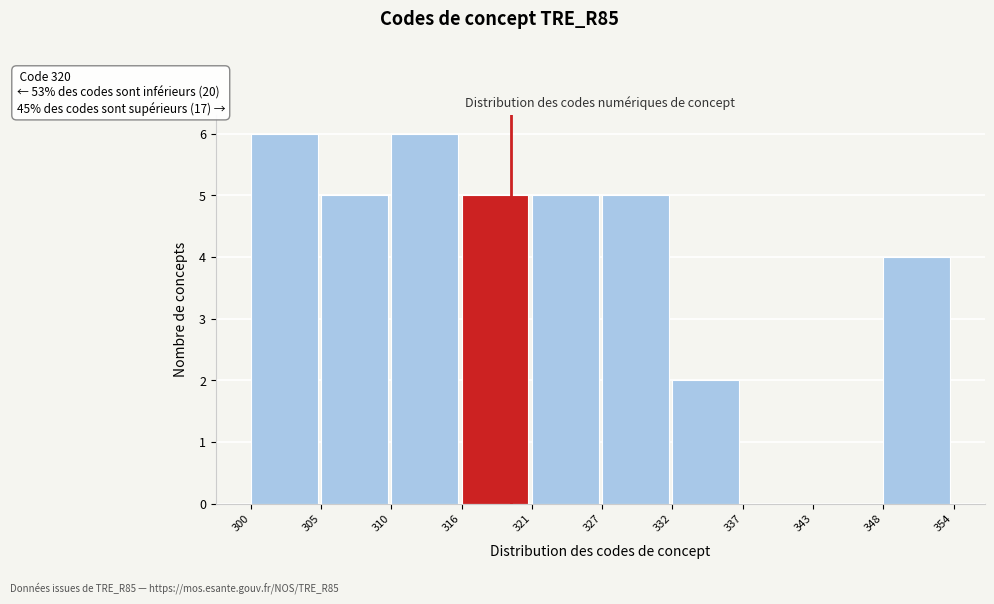

Reading left to right, what are all the values shown in this chart?

300=6	305=5	310=6	316=5	321=5	327=5	332=2	337=0	343=0	348=4